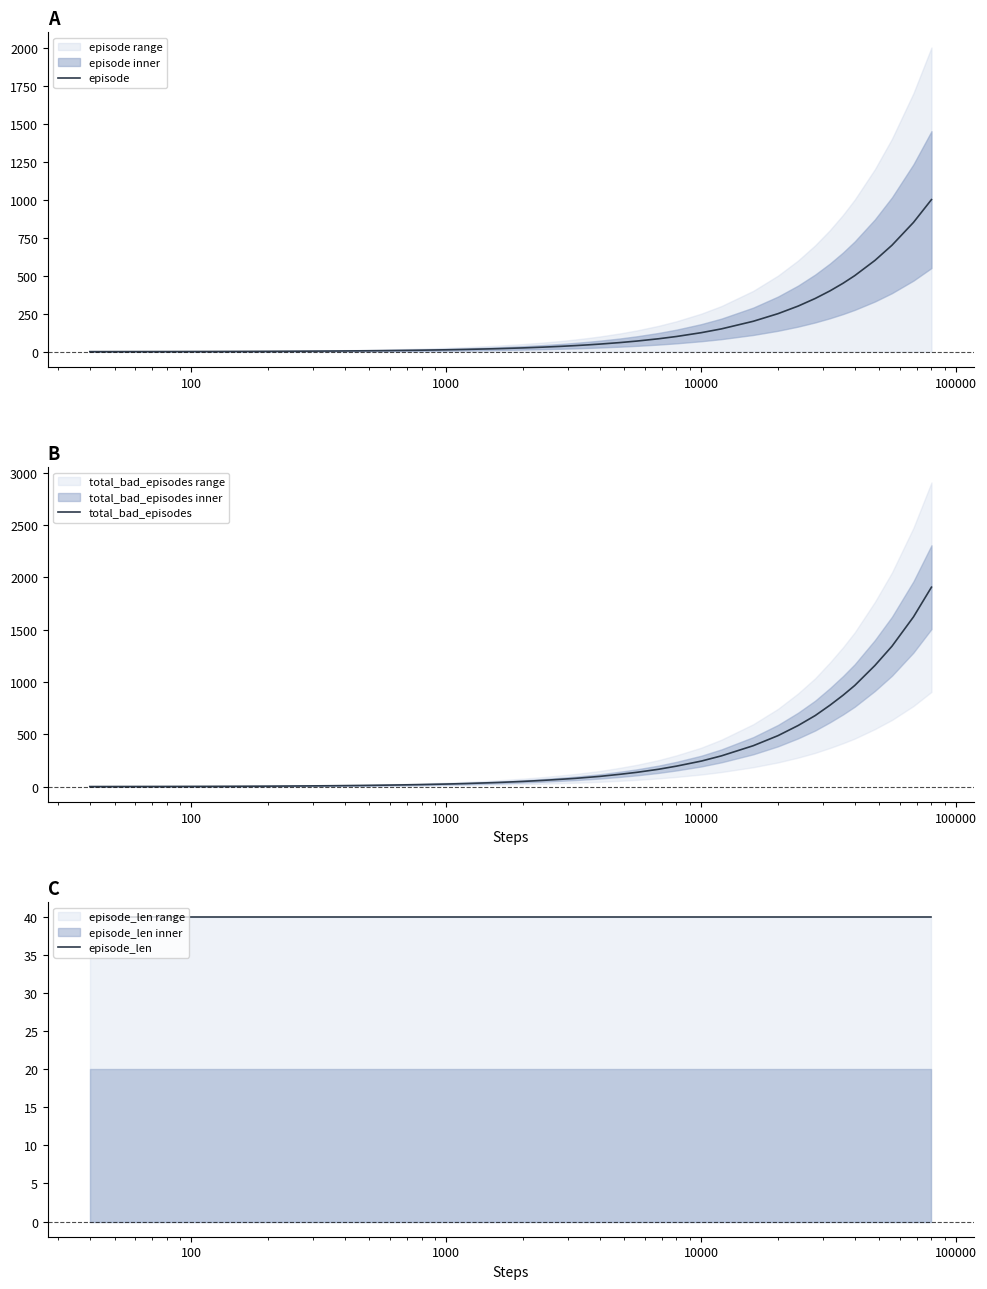

Reading left to right, extract all data points from this chart.

episode: 0.5	1.0	1.5	2.0	2.5	3.0	3.5	4.0	4.5	5.0	6.0	7.0	8.5	10.0	12.5	15.0	20.0	25.0	30.0	35.0	40.0	45.0	50.0	60.0	70.0	85.0	100.0	125.0	150.0	200.0	250.0	300.0	350.0	400.0	450.0	500.0	600.0	700.0	850.0	1000.0
total_bad_episodes: 1.0	2.0	3.0	4.0	5.0	6.0	7.0	8.0	9.0	10.0	12.0	14.0	17.0	20.0	25.0	30.0	40.0	50.0	60.0	70.0	79.0	89.0	98.0	118.0	137.0	166.0	196.0	244.0	294.0	391.0	487.0	584.0	679.0	778.0	873.0	966.0	1157.0	1341.0	1621.0	1905.0
episode_len: 40.0	40.0	40.0	40.0	40.0	40.0	40.0	40.0	40.0	40.0	40.0	40.0	40.0	40.0	40.0	40.0	40.0	40.0	40.0	40.0	40.0	40.0	40.0	40.0	40.0	40.0	40.0	40.0	40.0	40.0	40.0	40.0	40.0	40.0	40.0	40.0	40.0	40.0	40.0	40.0